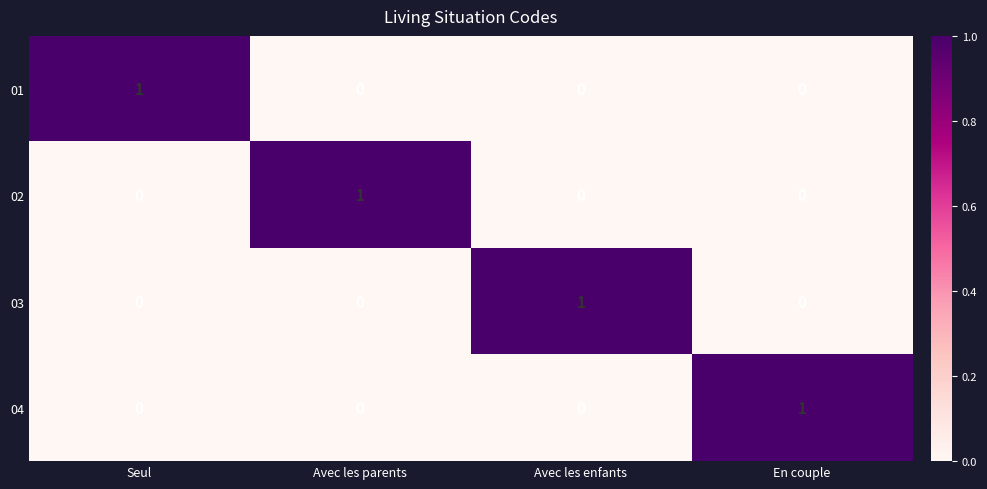

The value of 01 at En couple is 0. True or false?

True